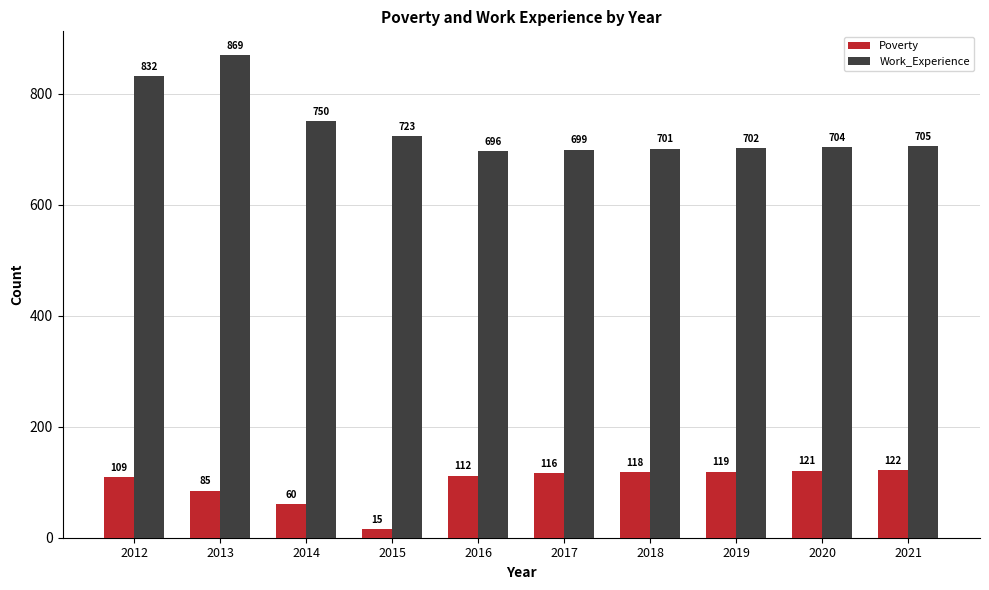

Is the value of Poverty at 2015 greater than the value of Work_Experience at 2017?

No